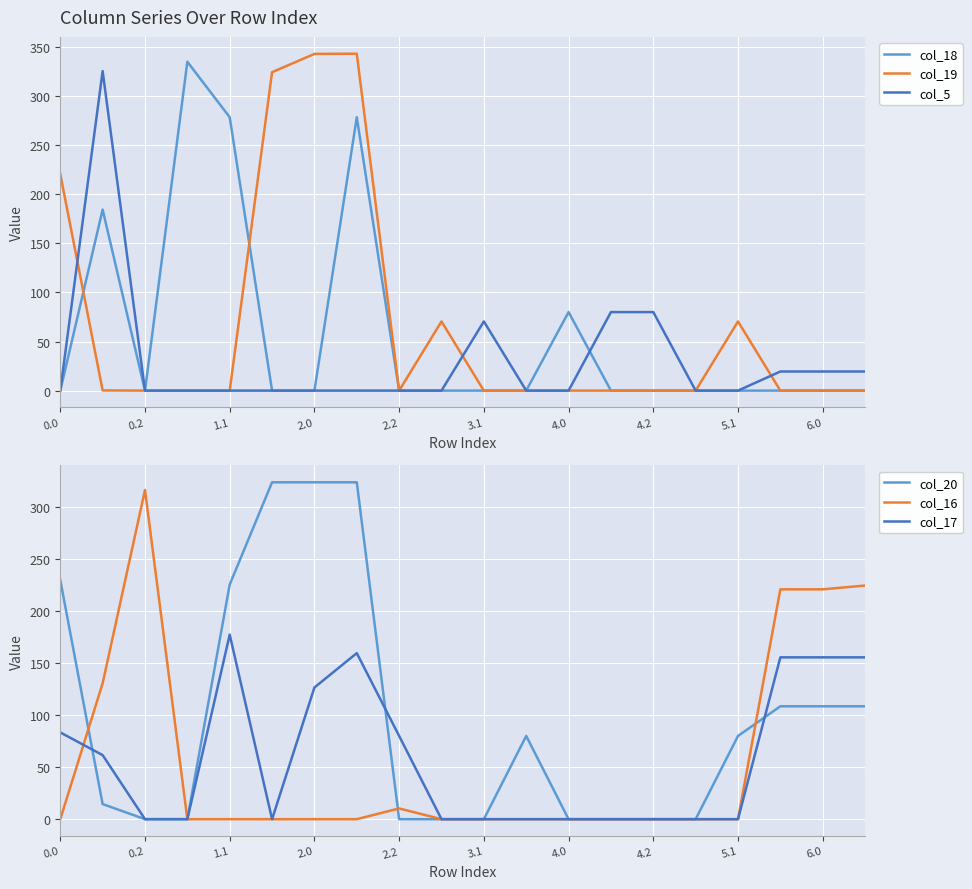

The value of col_19 at 3.1 is -133.9. True or false?

False